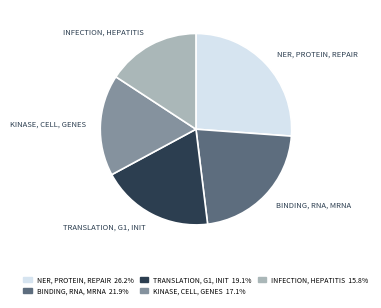

Rank the categories by value from lowest to highest.

INFECTION, HEPATITIS, KINASE, CELL, GENES, TRANSLATION, G1, INIT, BINDING, RNA, MRNA, NER, PROTEIN, REPAIR